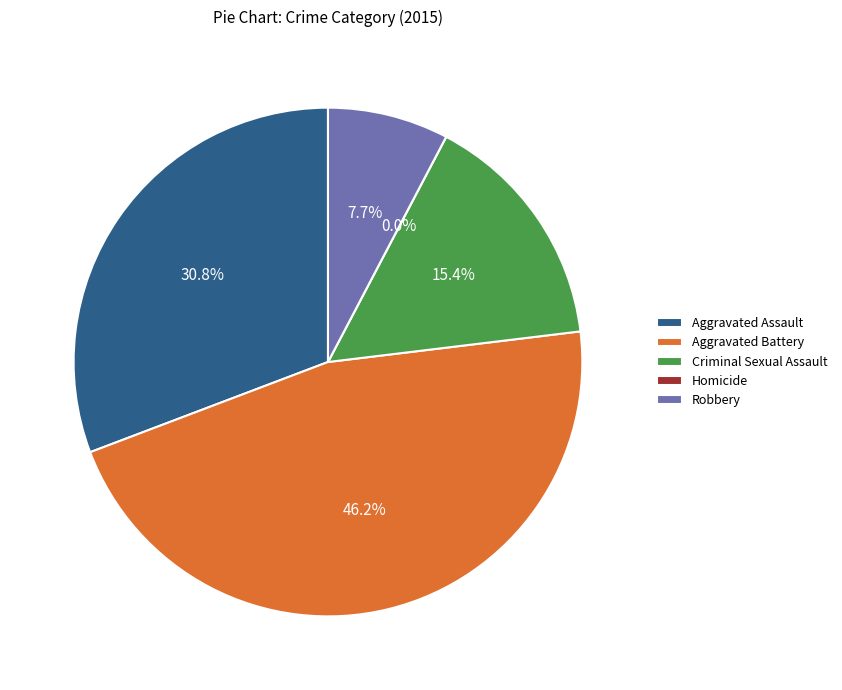

How many slices are in this pie chart?

5